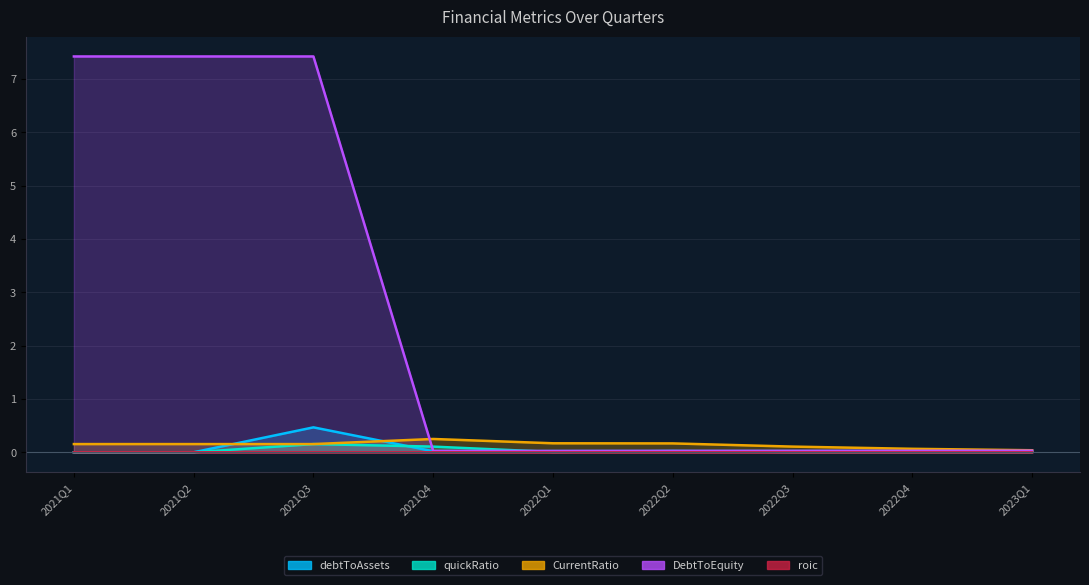

How many interior local peaks does the roic series have?

1